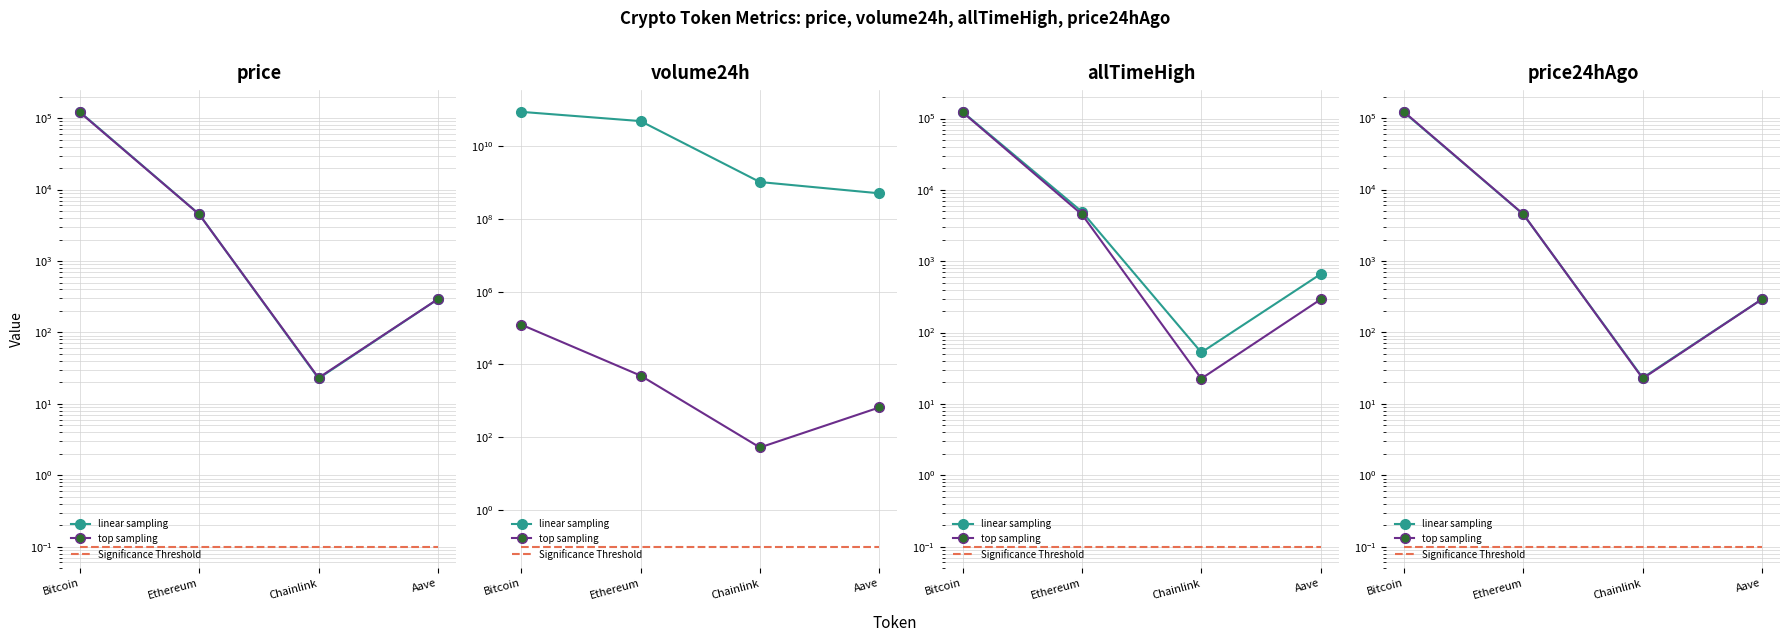

Where is linear sampling nearest to the value 60471?

Ethereum